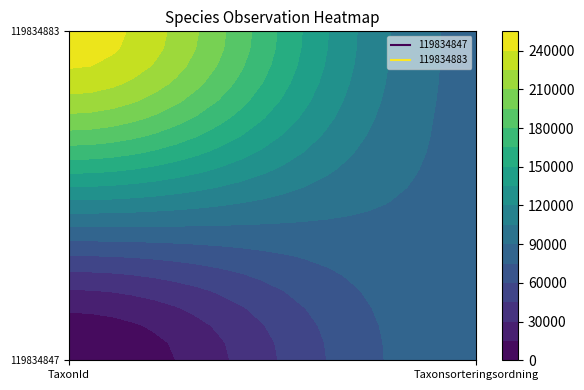

Is it true that 119834847 equals 86306 at 1?

True